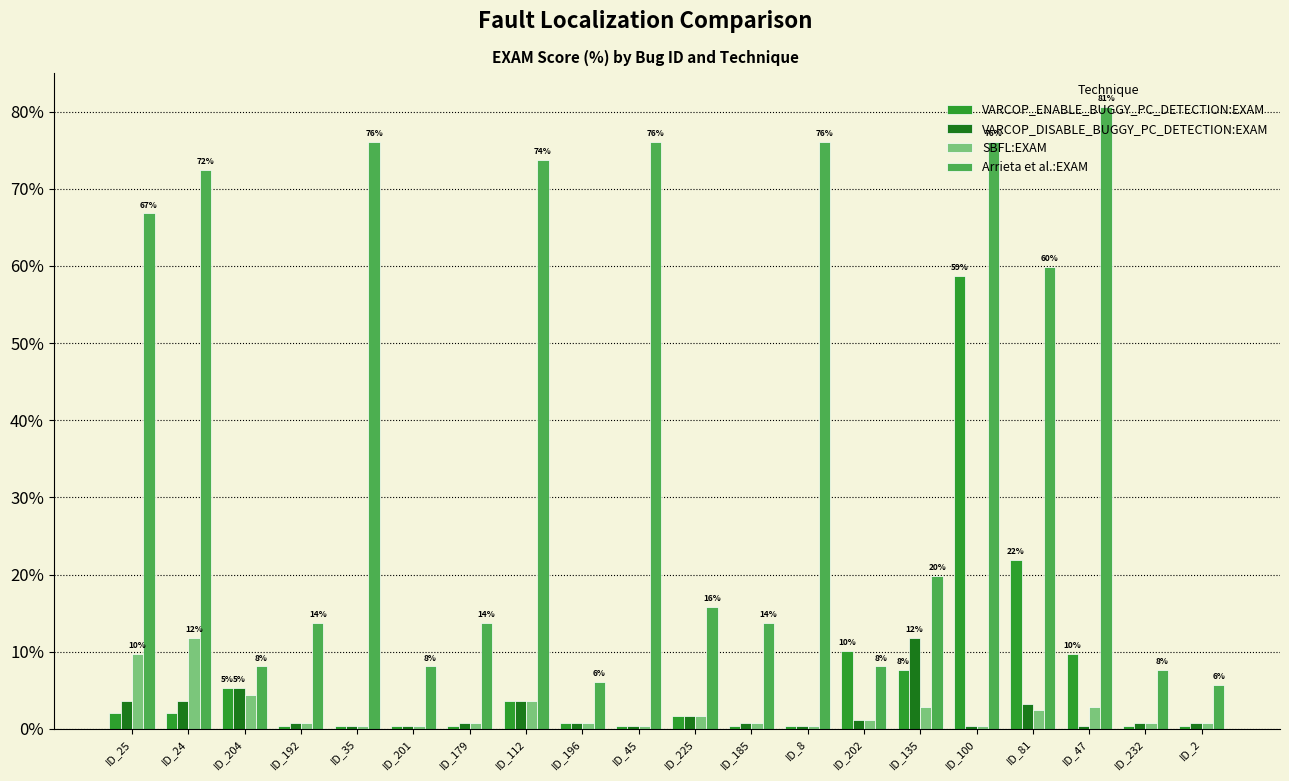

What is the sum of all SBFL:EXAM values?

47.4